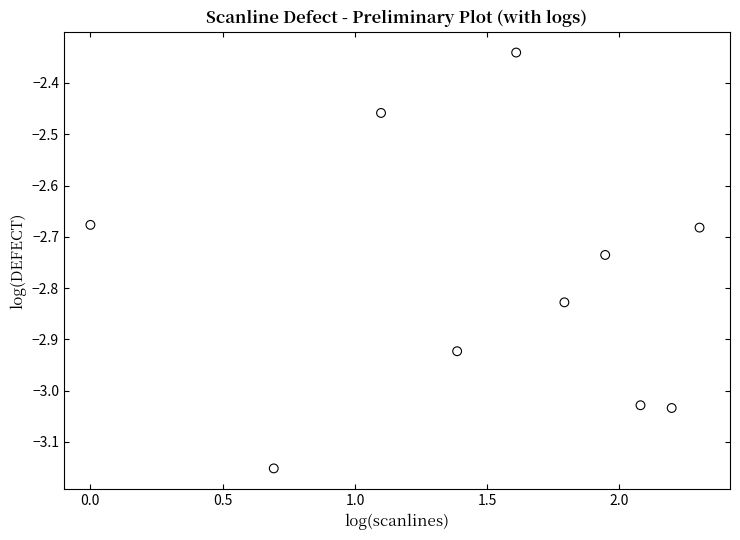

What is the range of X values (max minus min)?

2.3